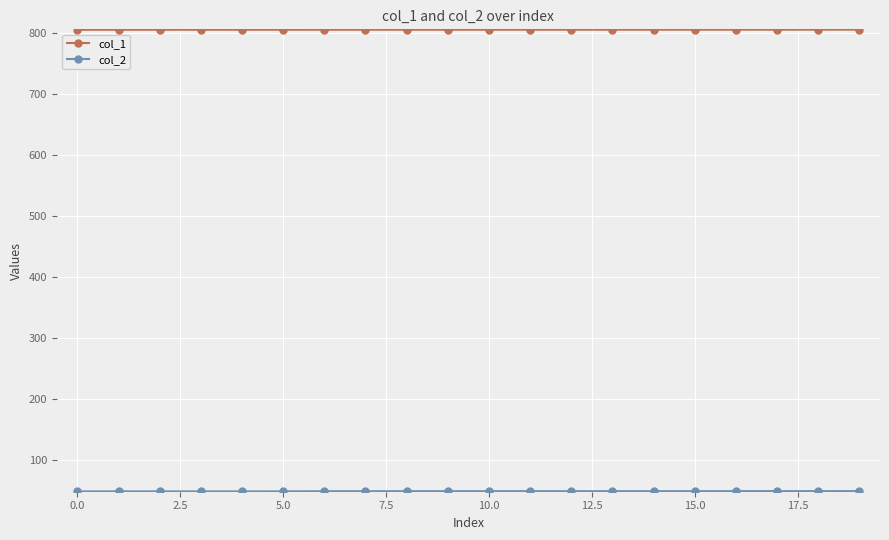

At how many categories does at least one series exceed 685?

20